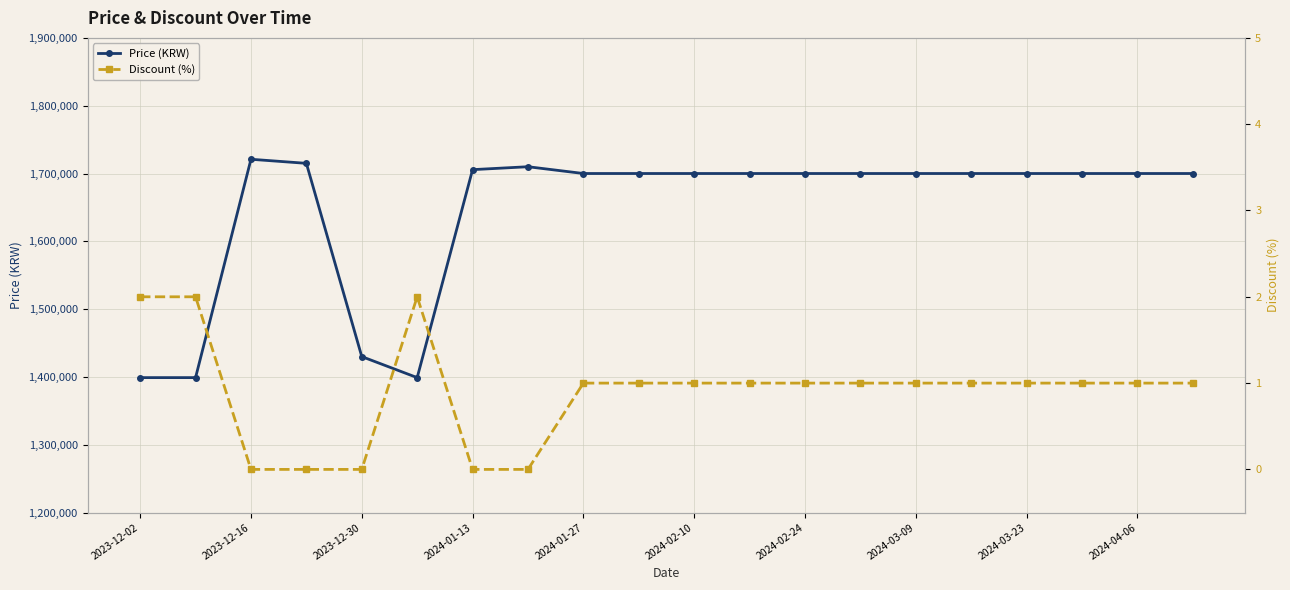

How many data points in Price (KRW) are less than 1700000?

4